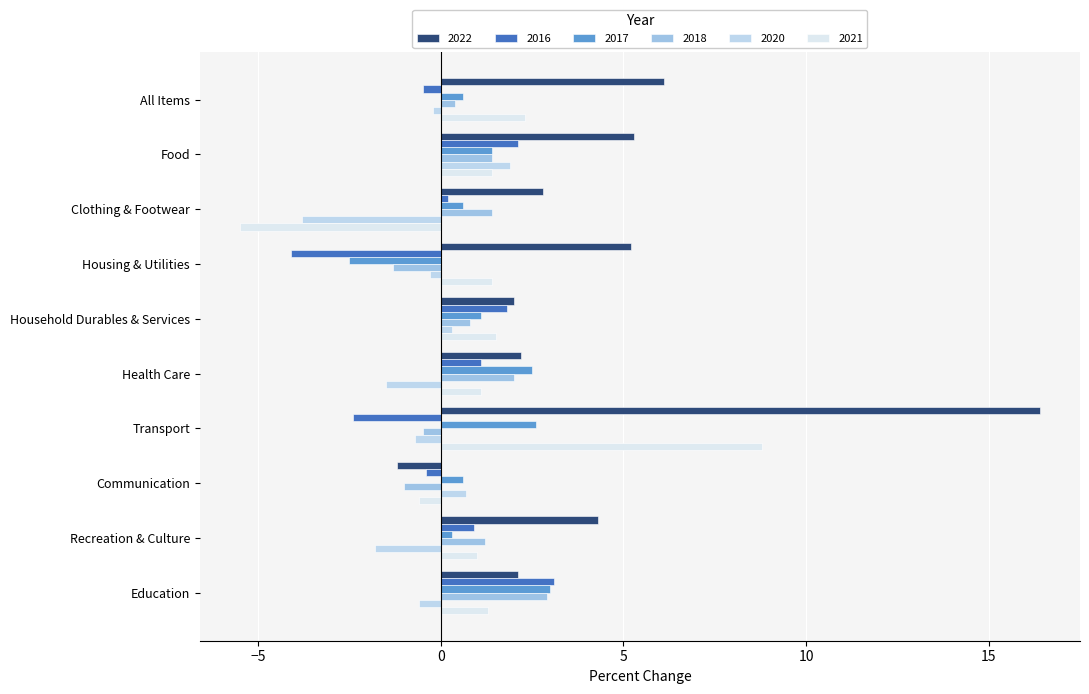

Which series has the largest total across all categories?

2022